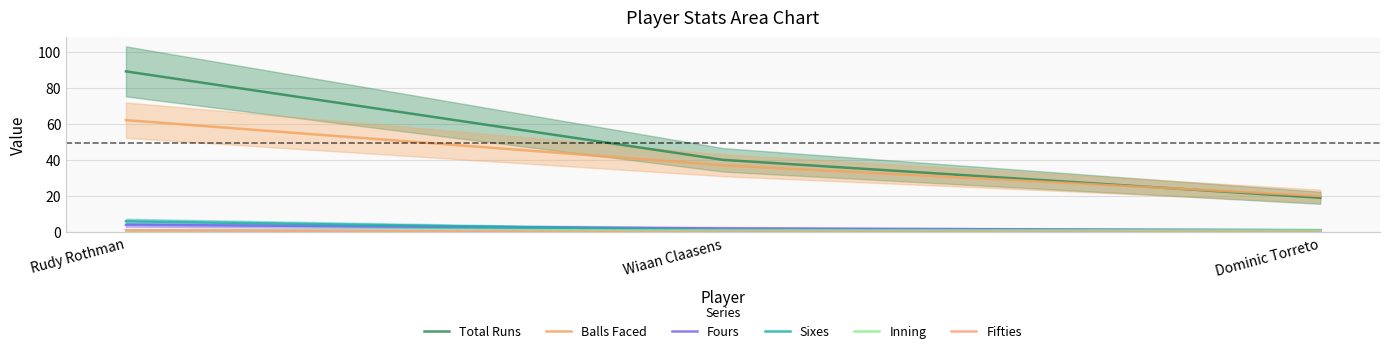

At how many categories does at least one series exceed 83?

1